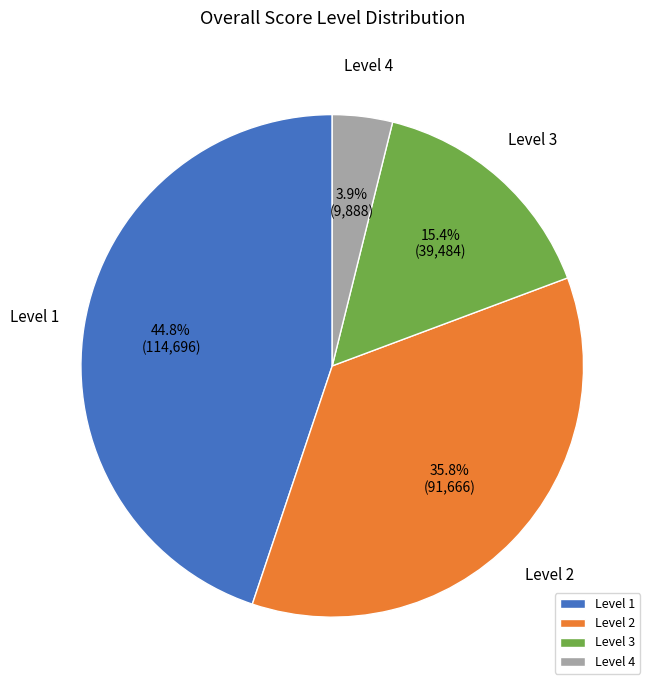

What percentage do Level 4 and Level 1 together represent?

48.7%